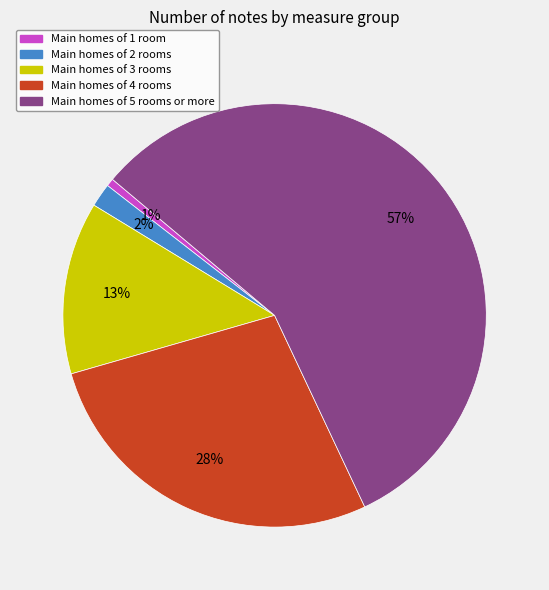

Is the sum of Main homes of 4 rooms and Main homes of 1 room greater than half?

No